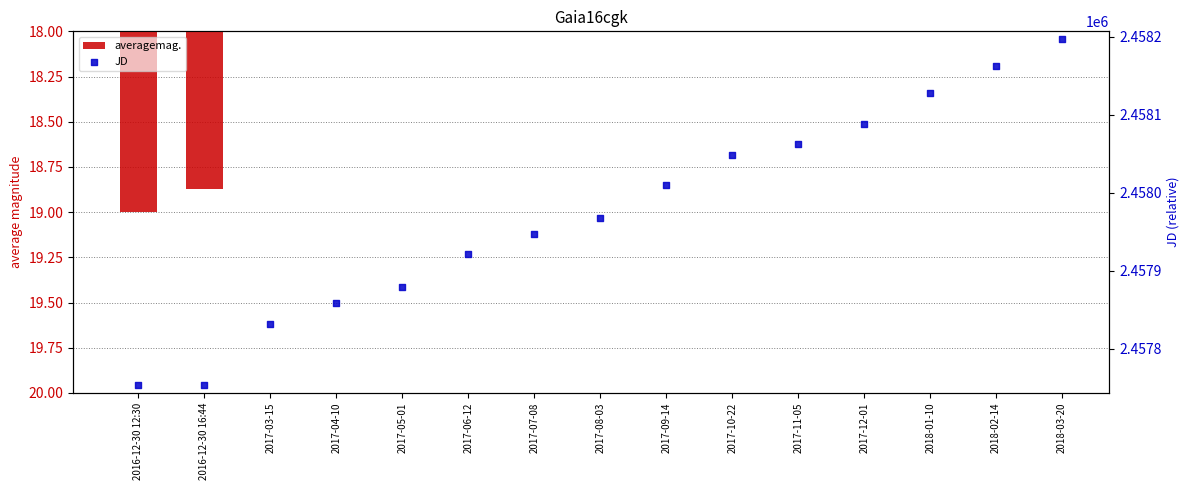

What is the total value across all series at 2016-12-30 12:30?

2457772.0